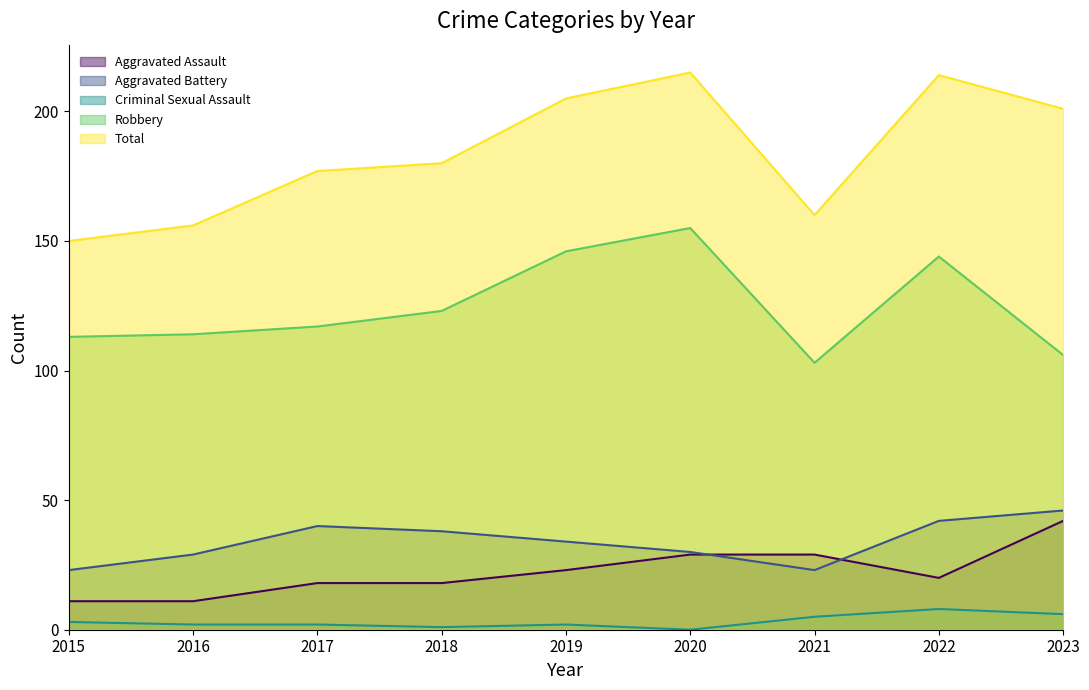

What are all the series names shown in the legend?

Aggravated Assault, Aggravated Battery, Criminal Sexual Assault, Robbery, Total